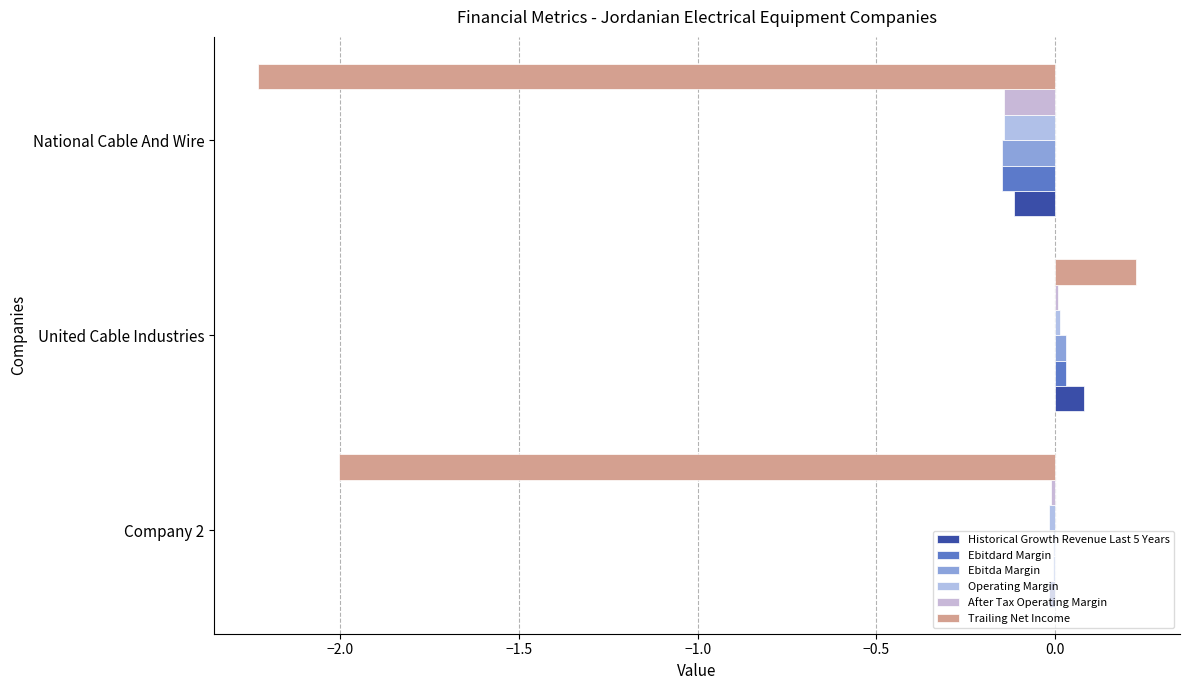

How many categories are shown in the chart?

3